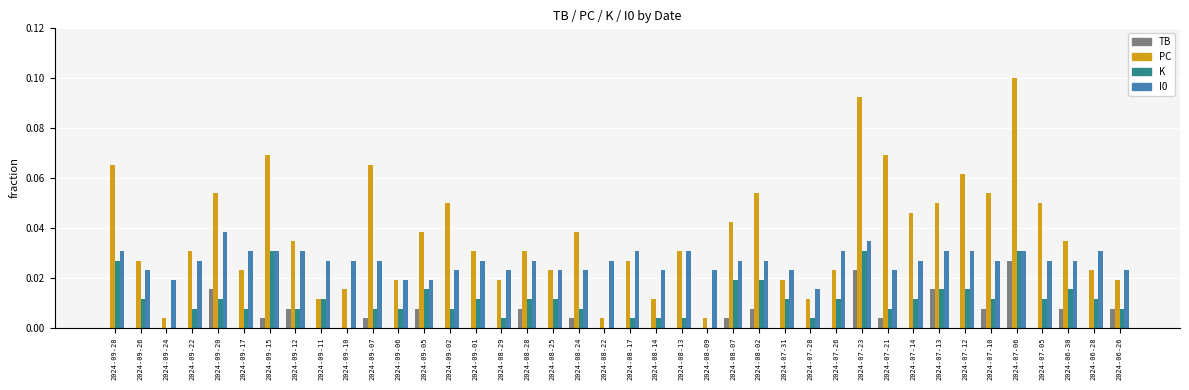

What is the sum of all I0 values?

1.1